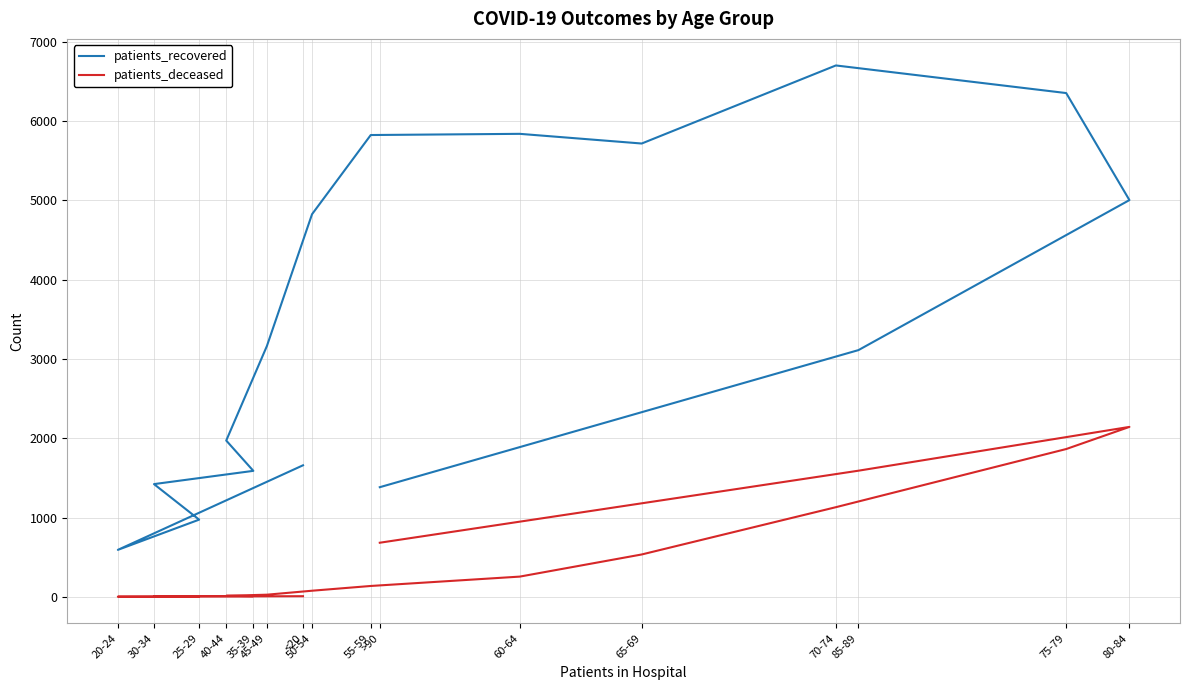

True or false: patients_recovered and patients_deceased intersect in this chart.

False